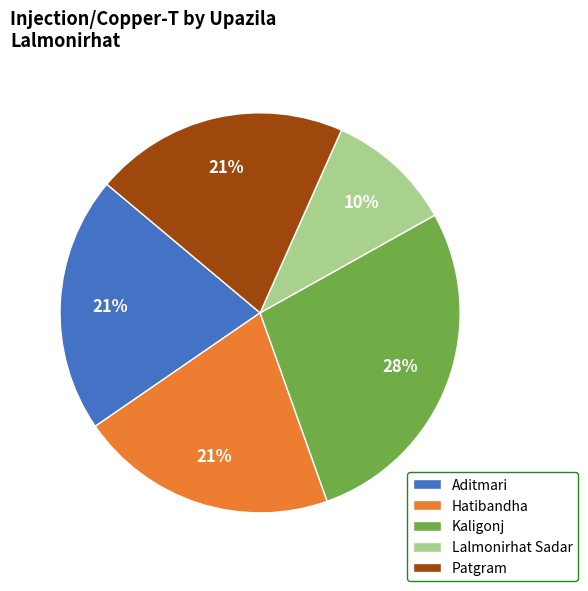

True or false: Lalmonirhat Sadar accounts for 10% of the total.

True